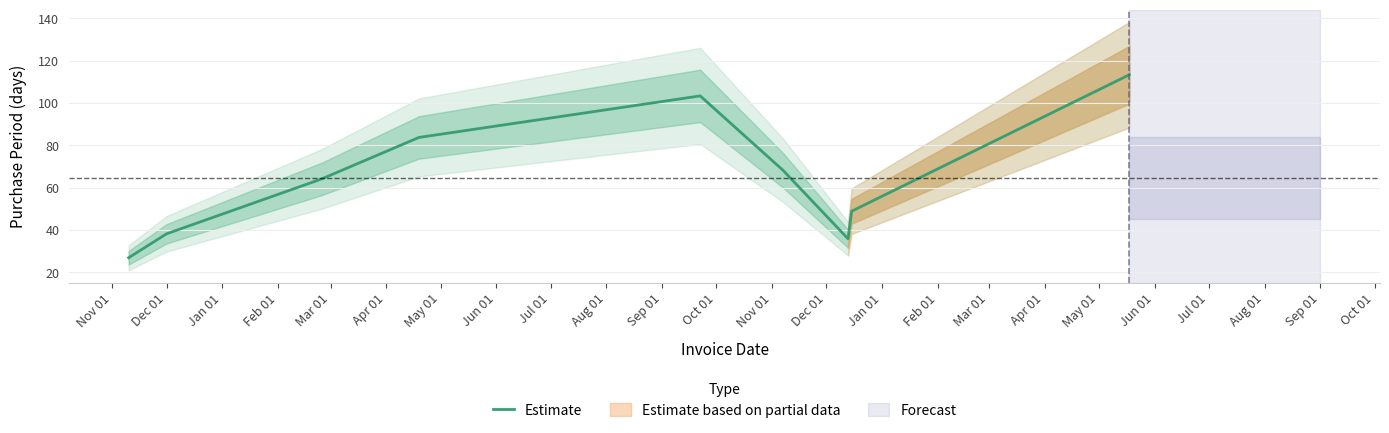

What is the maximum value for Estimate?

113.3